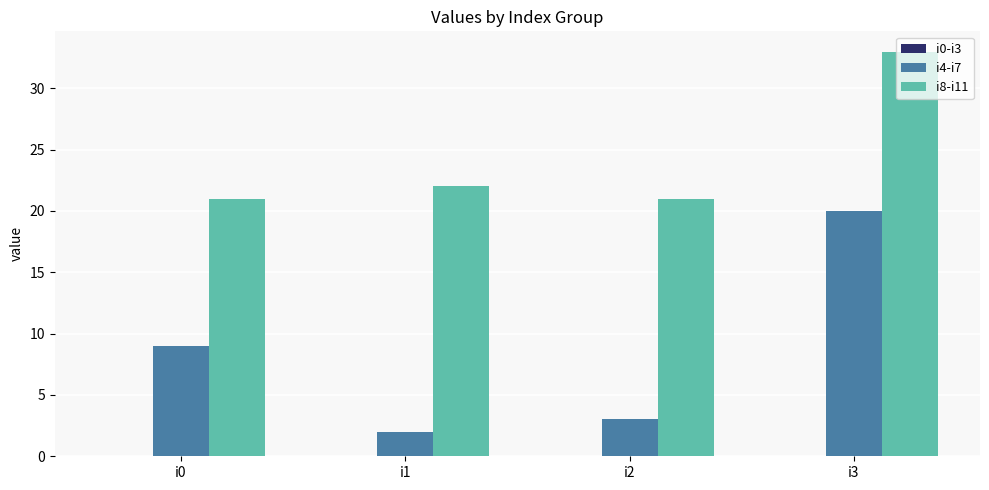

What is the total value across all series at i1?

24